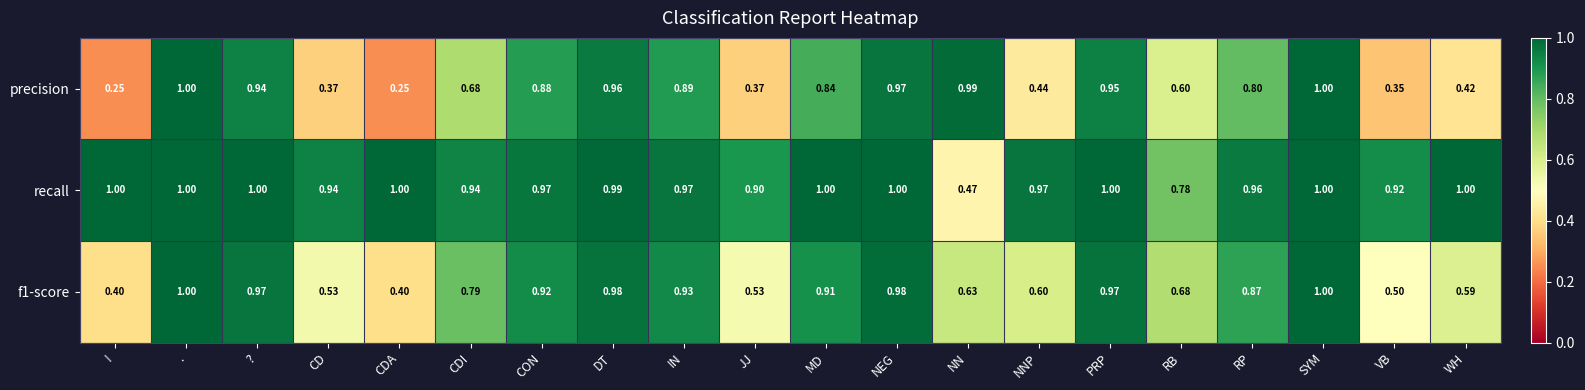

Is the value of f1-score at CON greater than the value of recall at ??

No